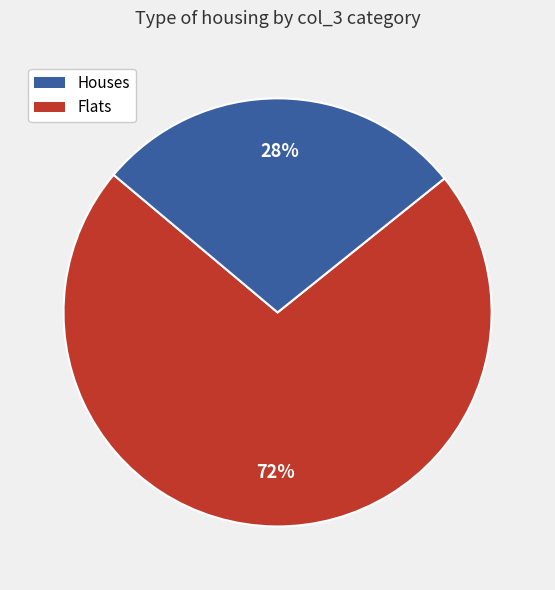

How many segments does this pie chart have?

2